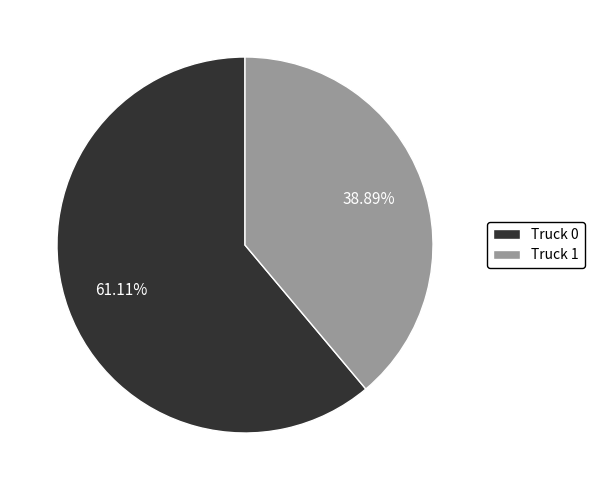

Which category accounts for the majority?

Truck 0